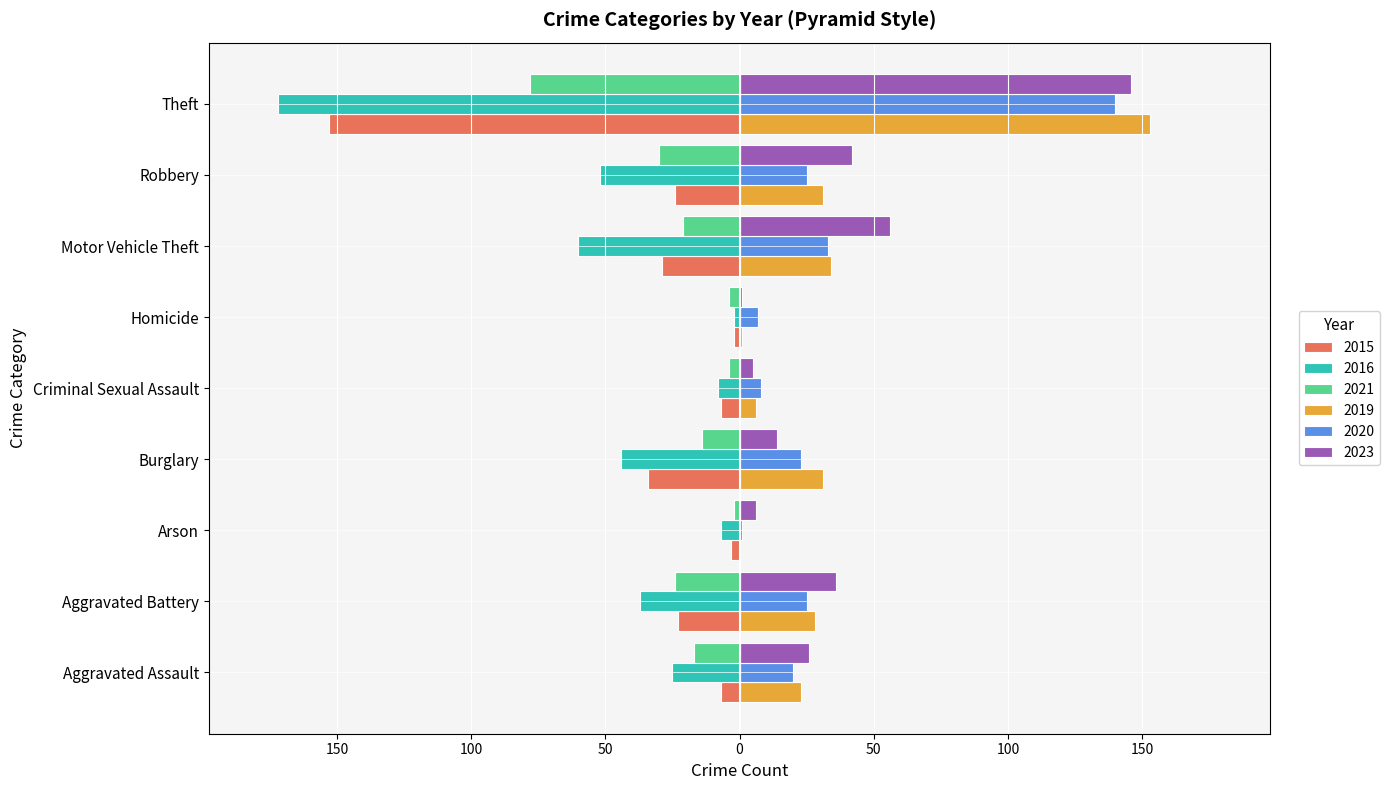

What is the sum of the 2021 values at Aggravated Battery and Burglary?

-38